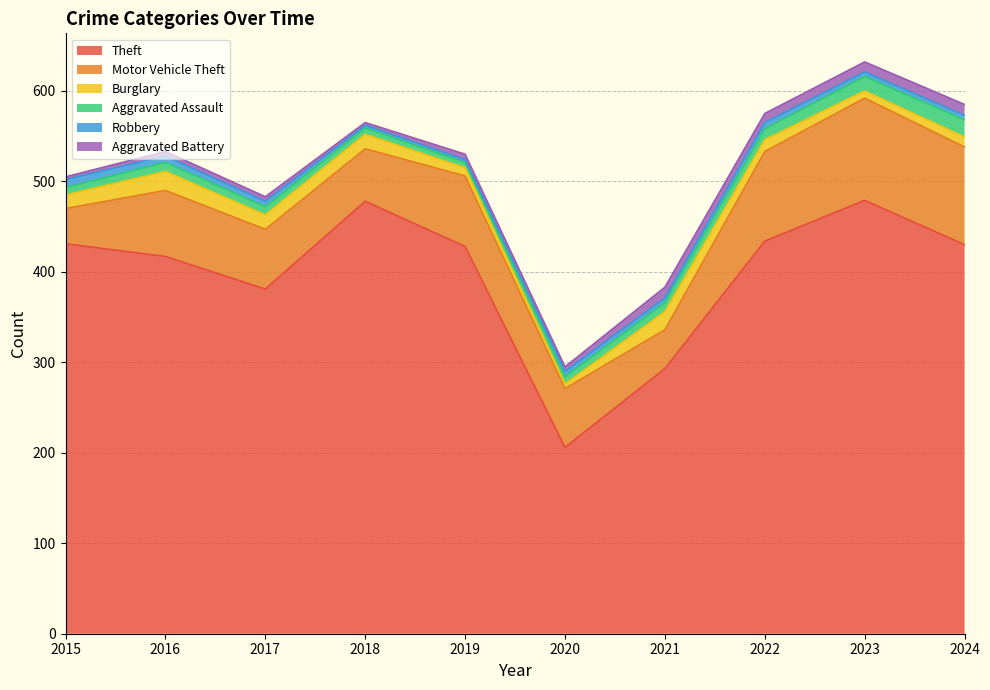

At which label does Robbery reach its peak?

2015